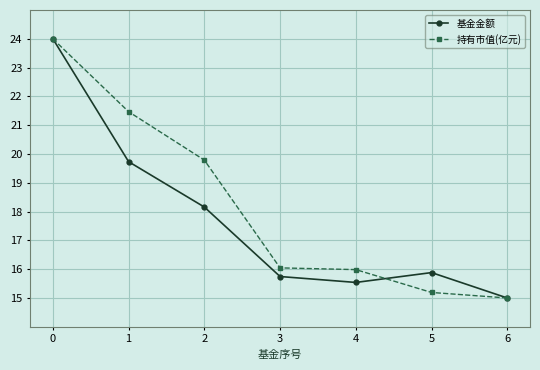

Where is the first local maximum for 基金金额?

5